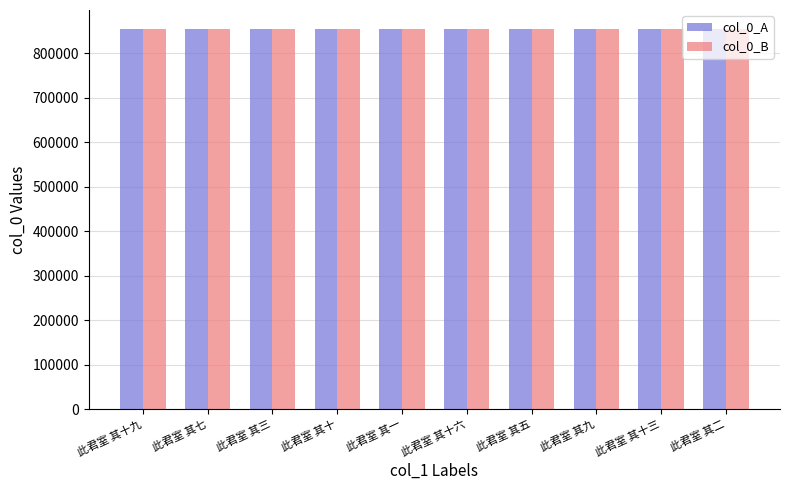

What is the difference between the maximum and minimum values in the col_0_A series?

679